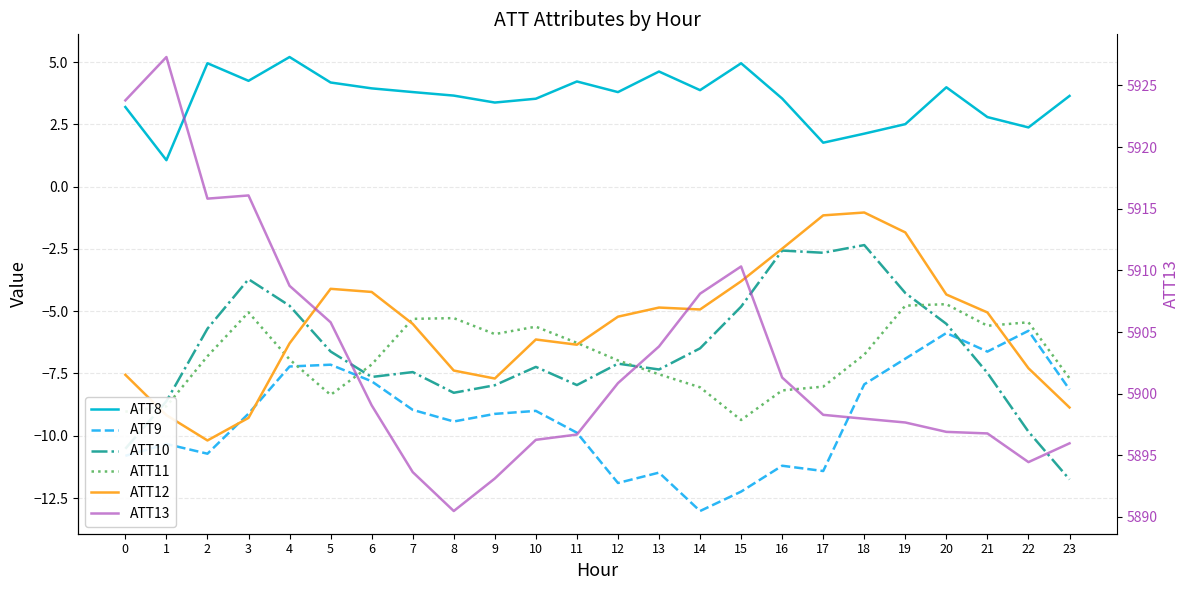

At which category does ATT10 reach its first local peak?

3